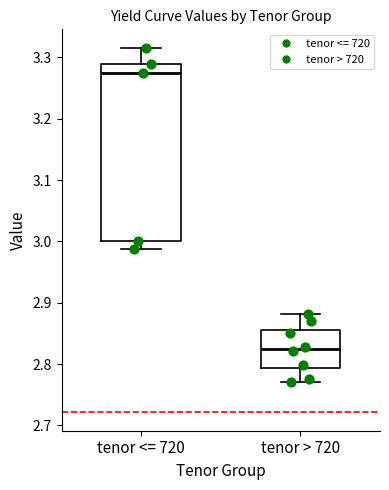

Which box has the highest median line?

tenor <= 720